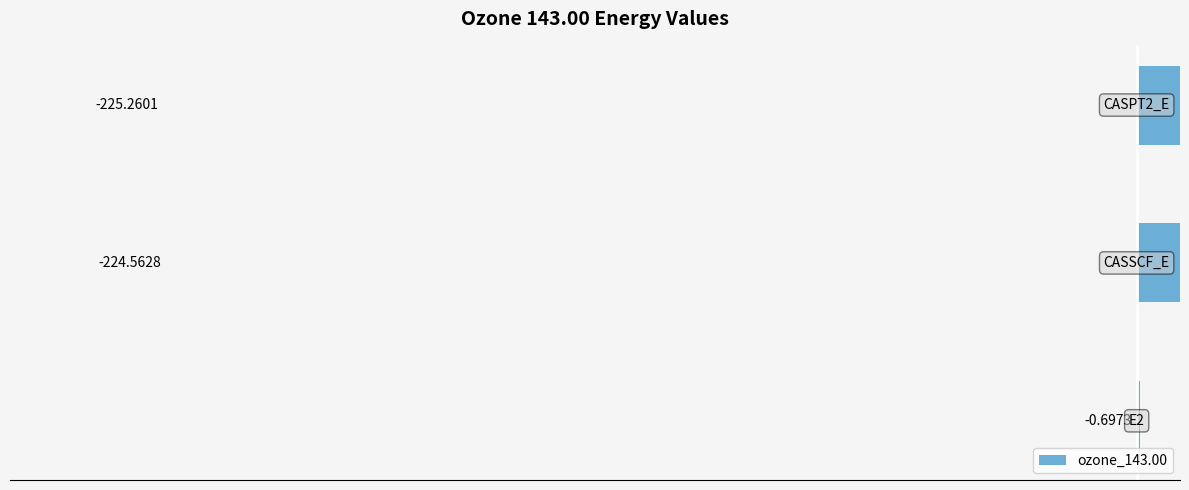

Which has a higher value, −200 or −300?

−200